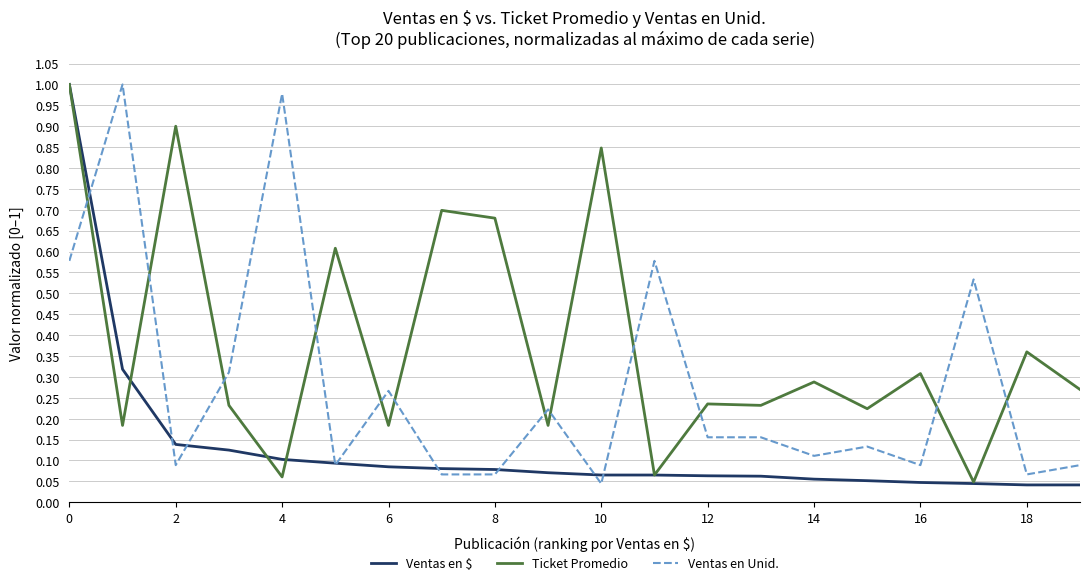

List the series in order of their overall mean, highest first.

Ticket Promedio, Ventas en Unid., Ventas en $